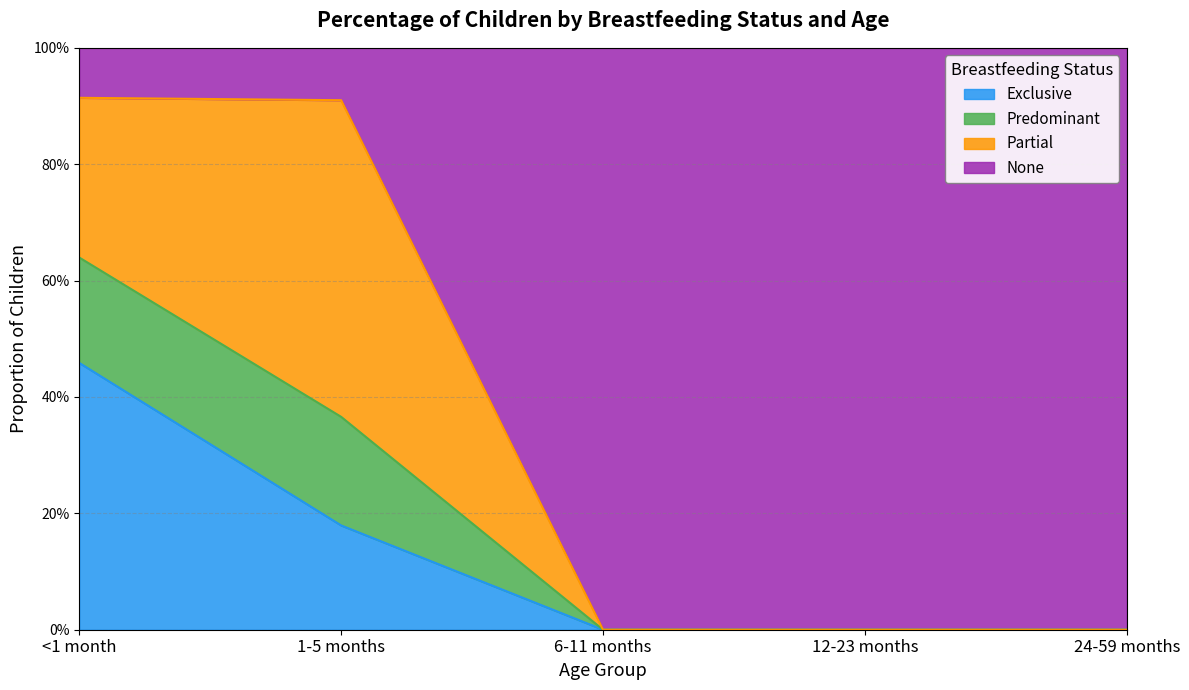

True or false: Predominant and Exclusive intersect in this chart.

False